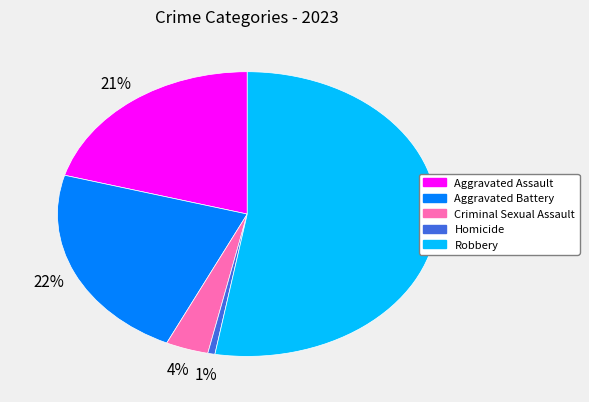

Which has a higher value, Robbery or Homicide?

Robbery